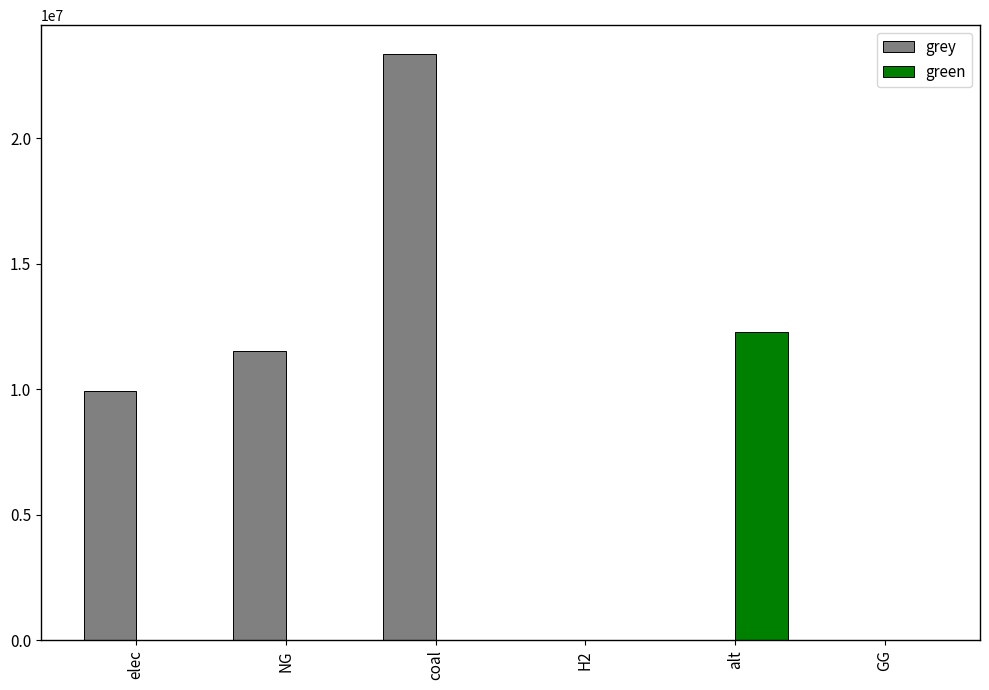

Reading right to left, what are all the values shown in this chart?

grey: GG=0.0	alt=0.0	H2=0.0	coal=23333392.0	NG=11514734.4	elec=9928235.0
green: GG=0.0	alt=12288253.3	H2=0.0	coal=0.0	NG=0.0	elec=0.0